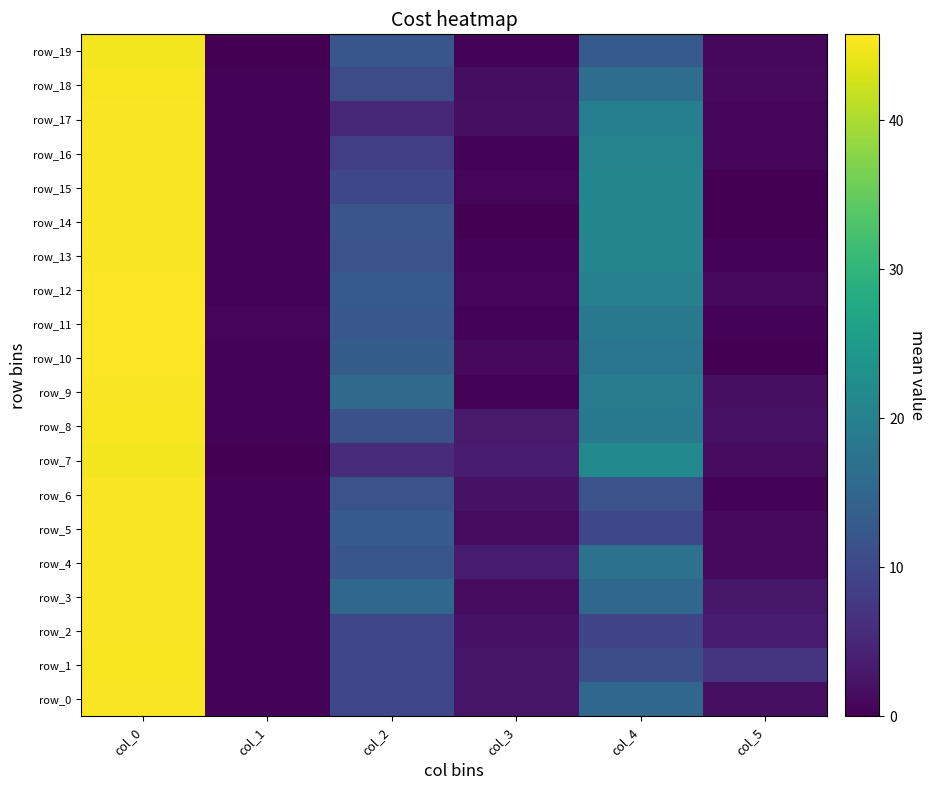

List the labels in order of row_16 value, smallest first.

col_1, col_3, col_5, col_2, col_4, col_0